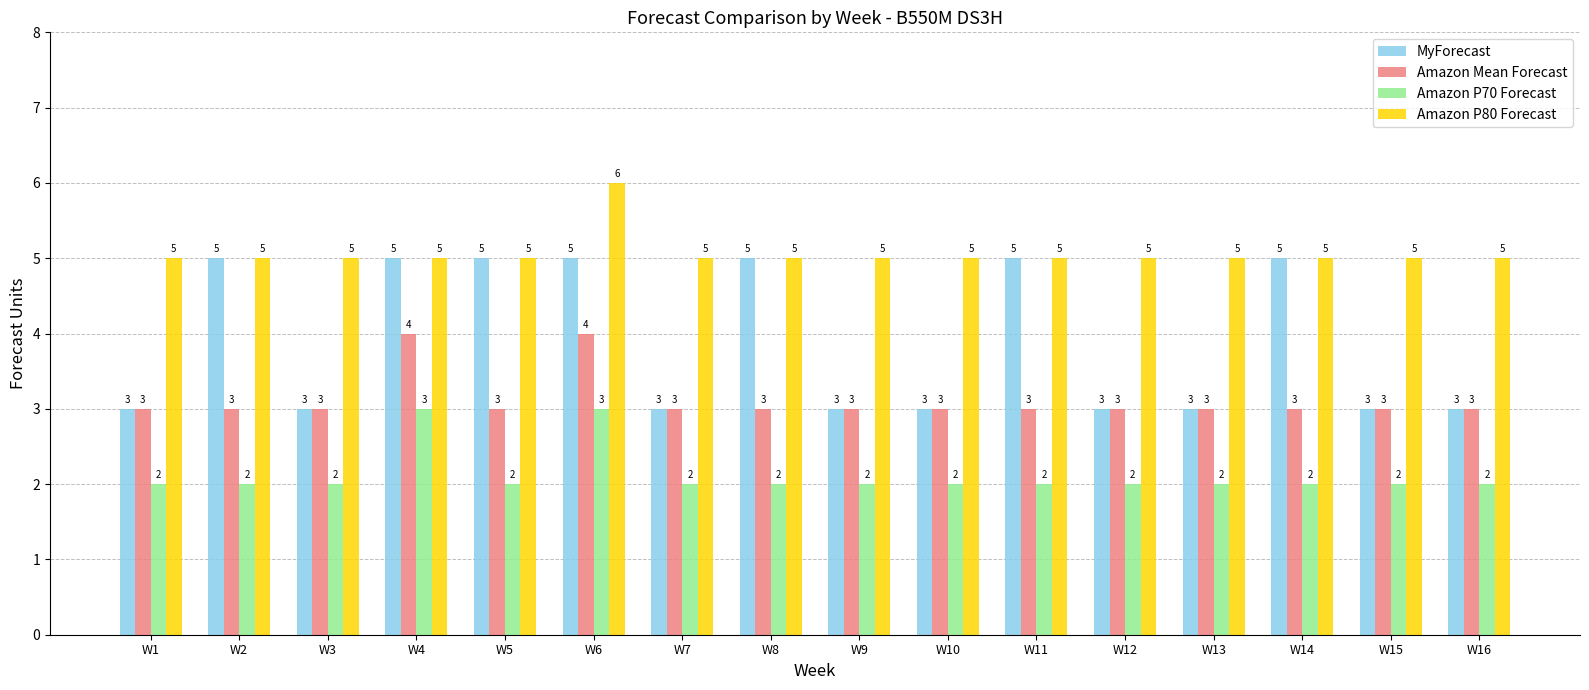

What value does the Amazon P80 Forecast series have at W4?

5